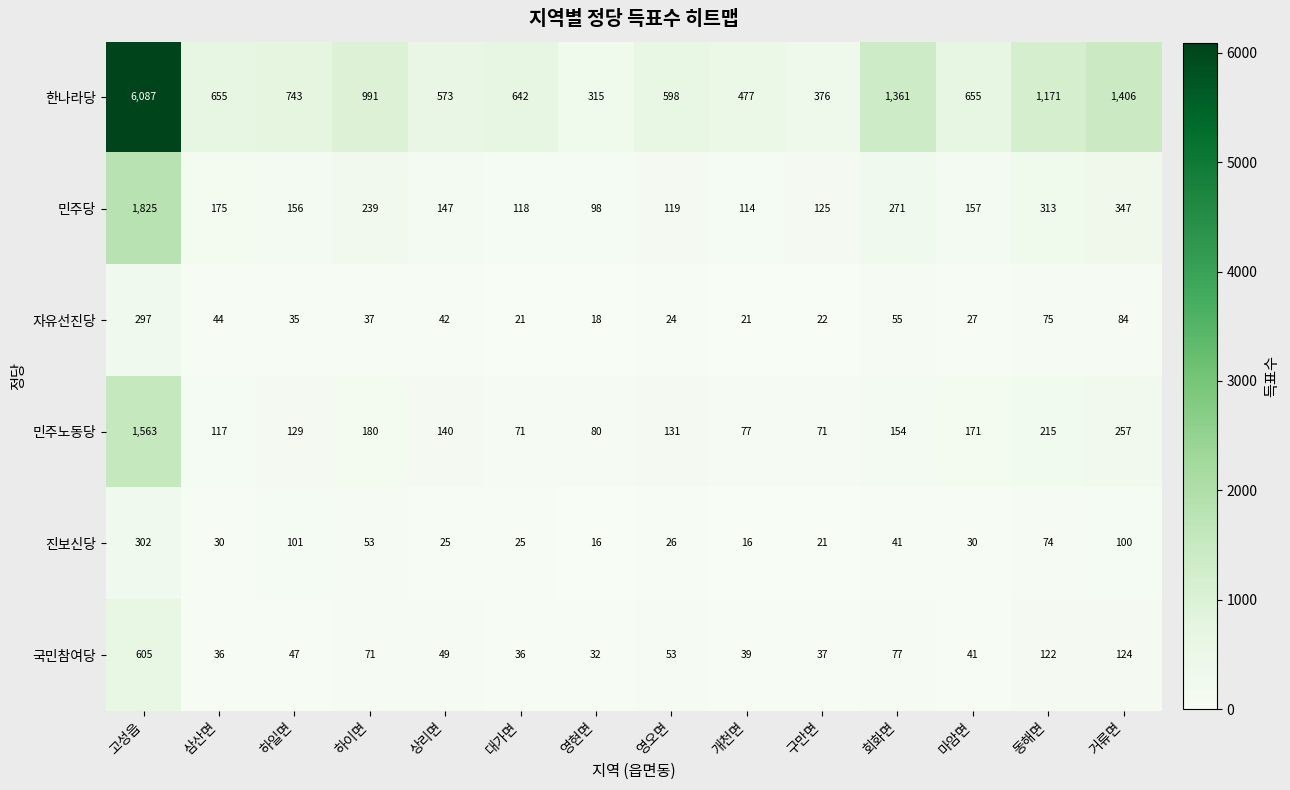

What is the difference between the maximum and second lowest values in the 민주당 series?

1711